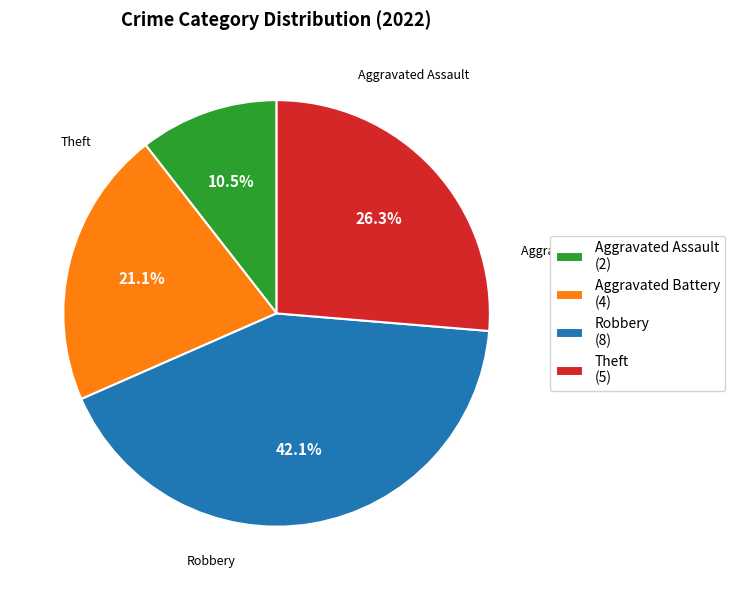

Approximately how many times larger is the value at Aggravated Assault (2) compared to Theft (5)?

0.4